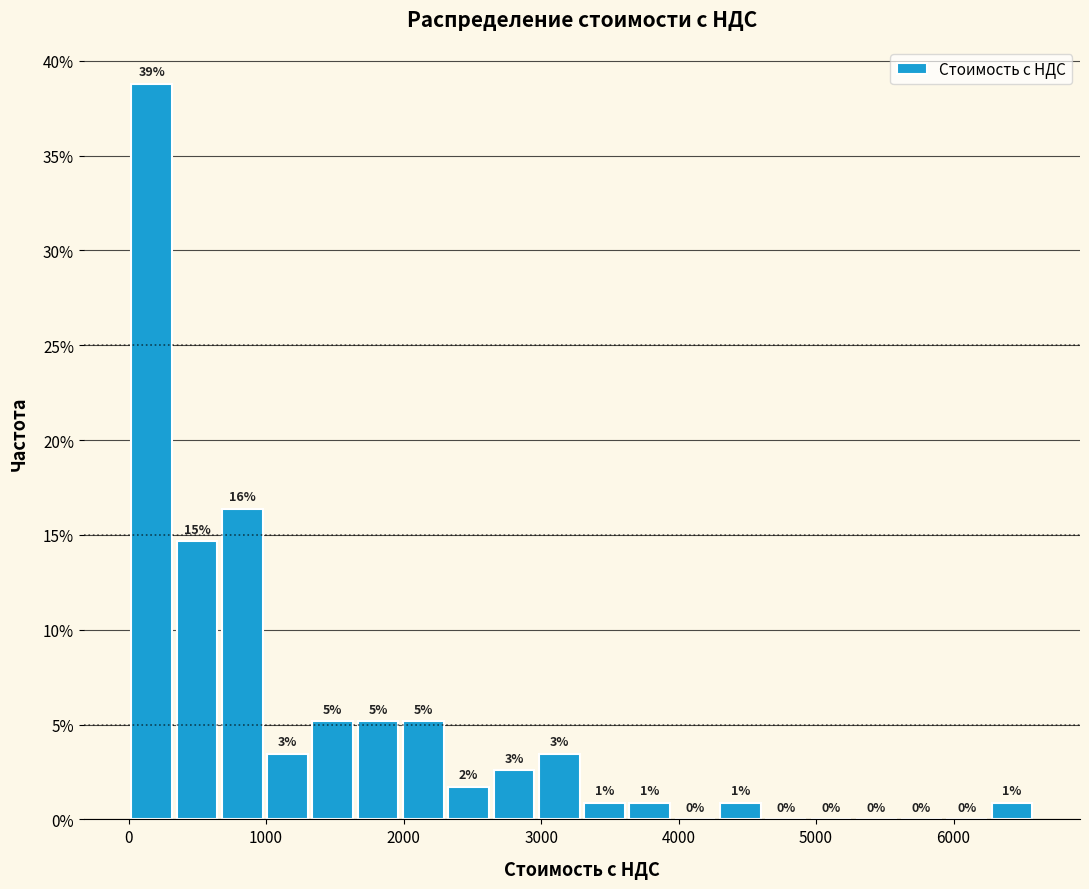

Around what value on the x-axis is the tallest bar? Give the approximate position of its centre, as read against the axis.

200